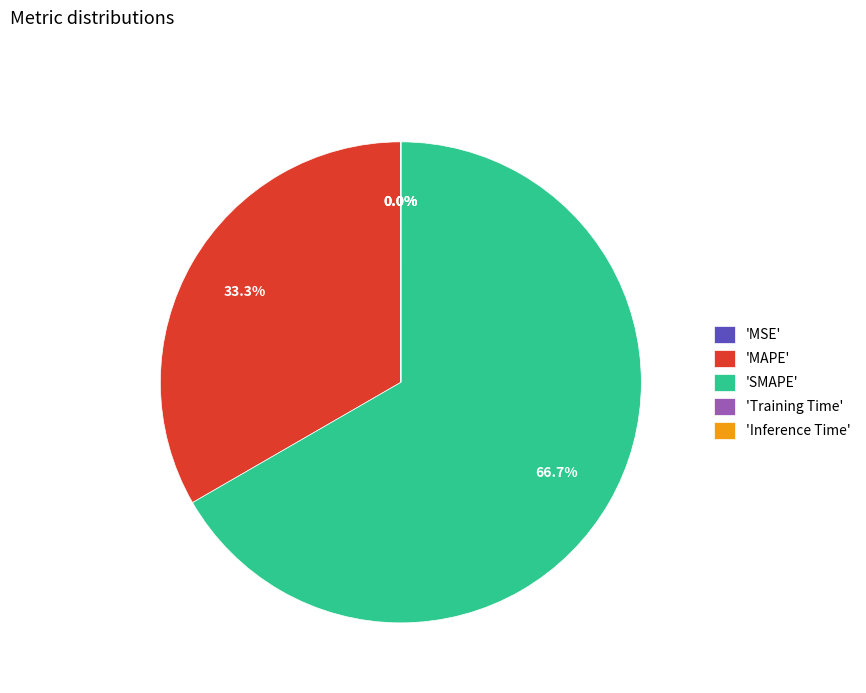

Is there a majority slice in this chart?

Yes